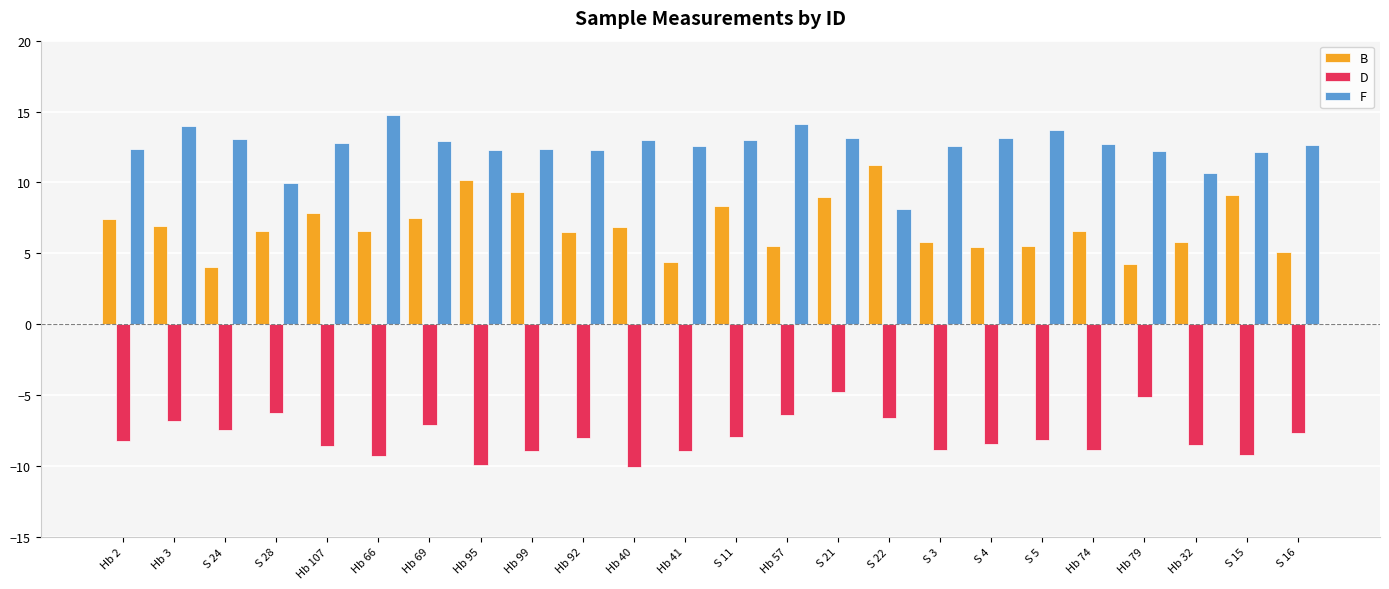

At which label does F first exceed 12?

Hb 2